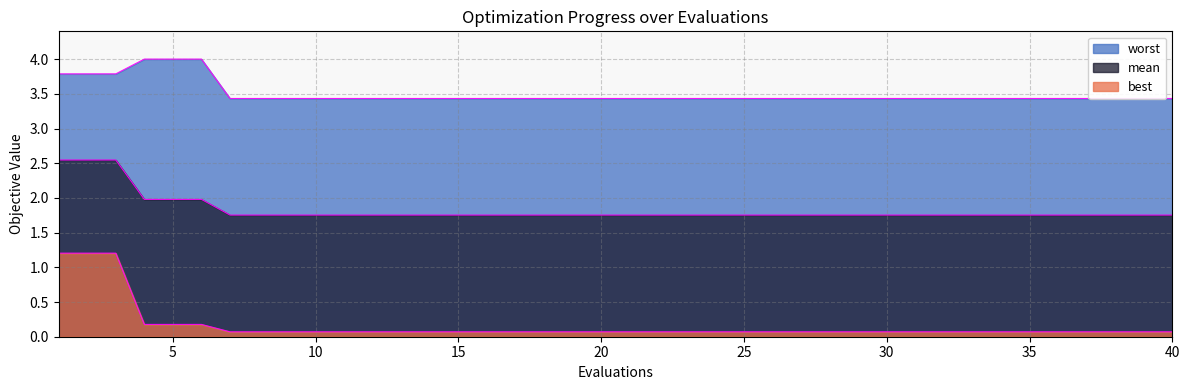

True or false: best and mean cross at least once.

False